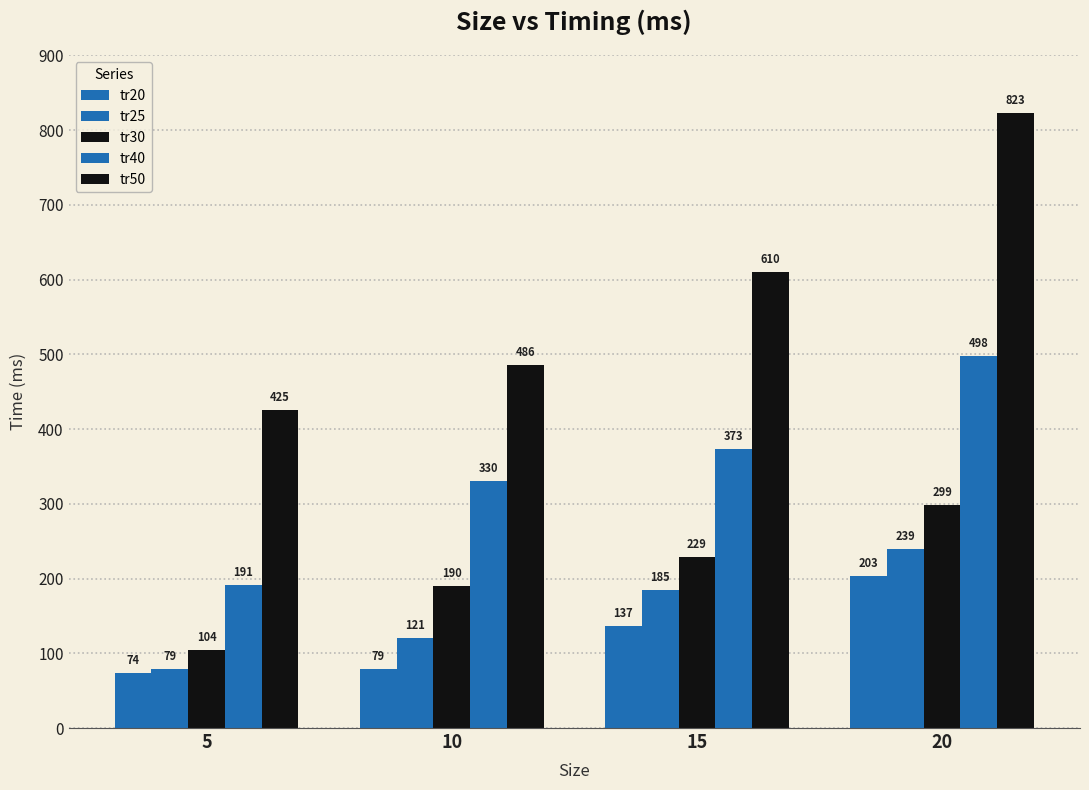

Which series changed the most between 10 and 20?

tr50